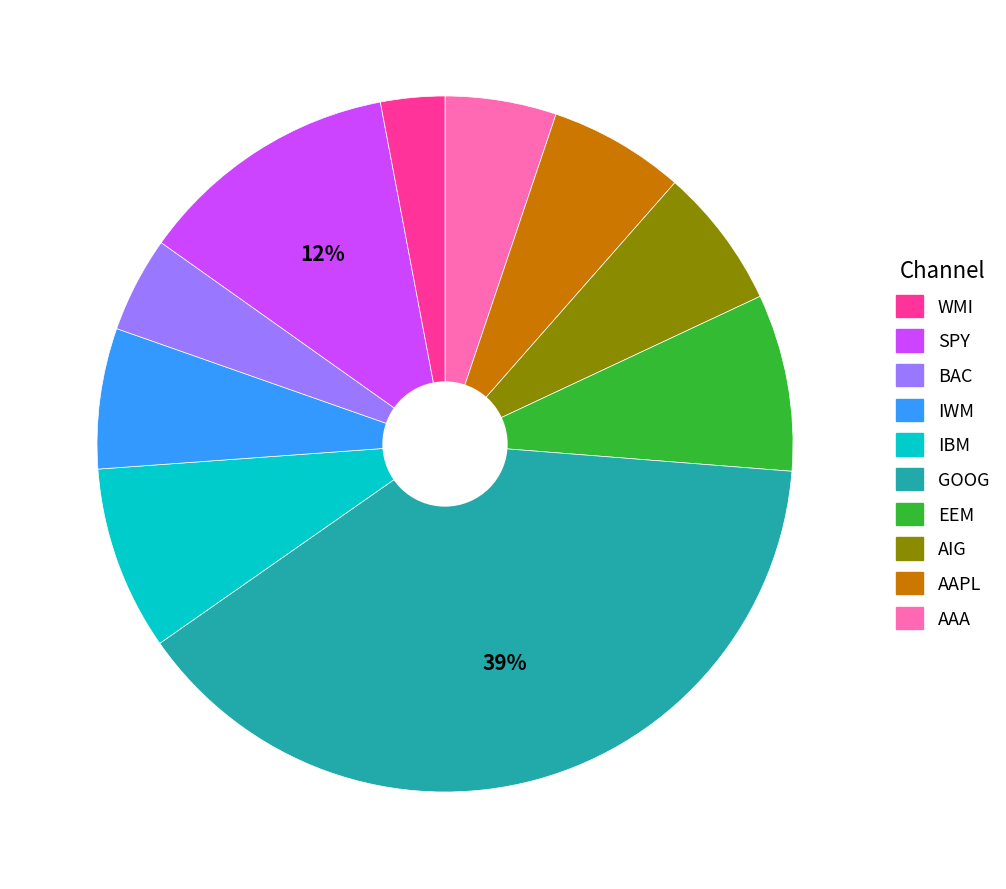

Is there any slice that represents more than half of the pie?

No